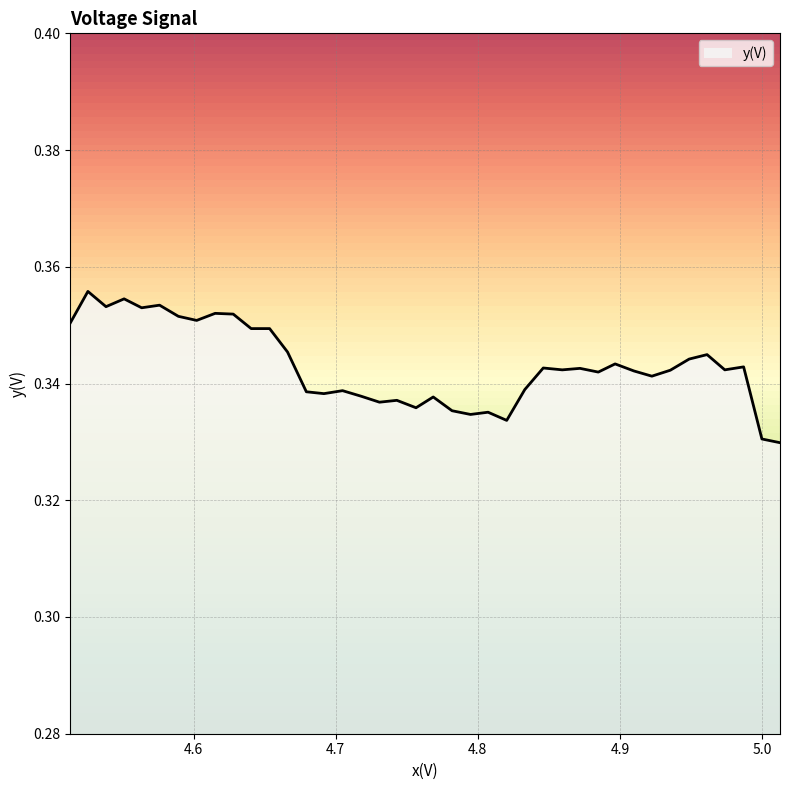

What is the minimum value shown in the chart?

0.3